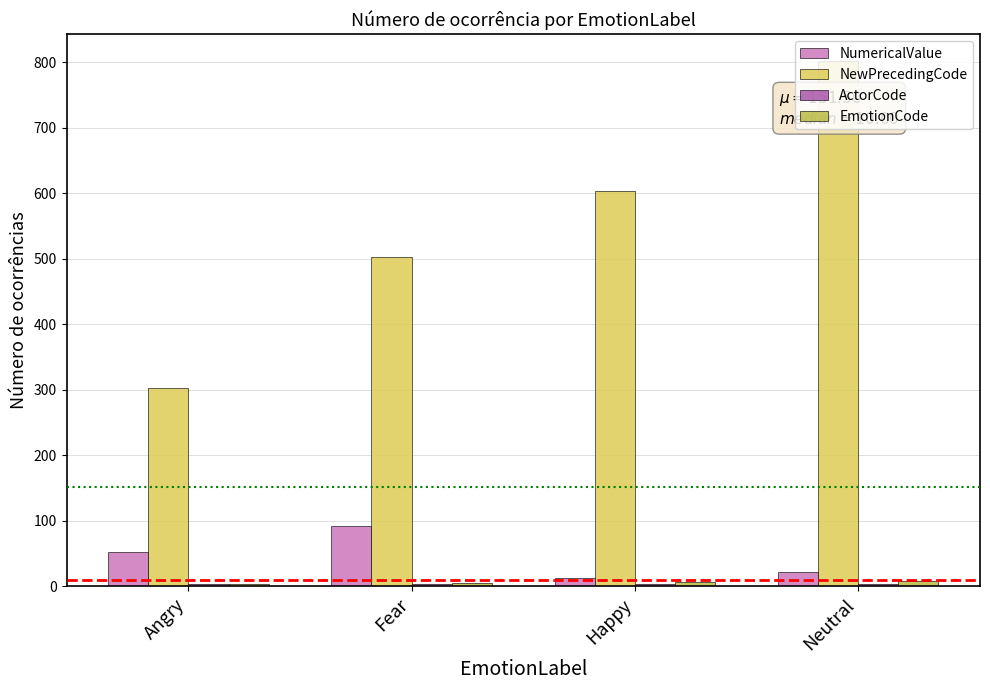

What is the sum of all NumericalValue values?

178